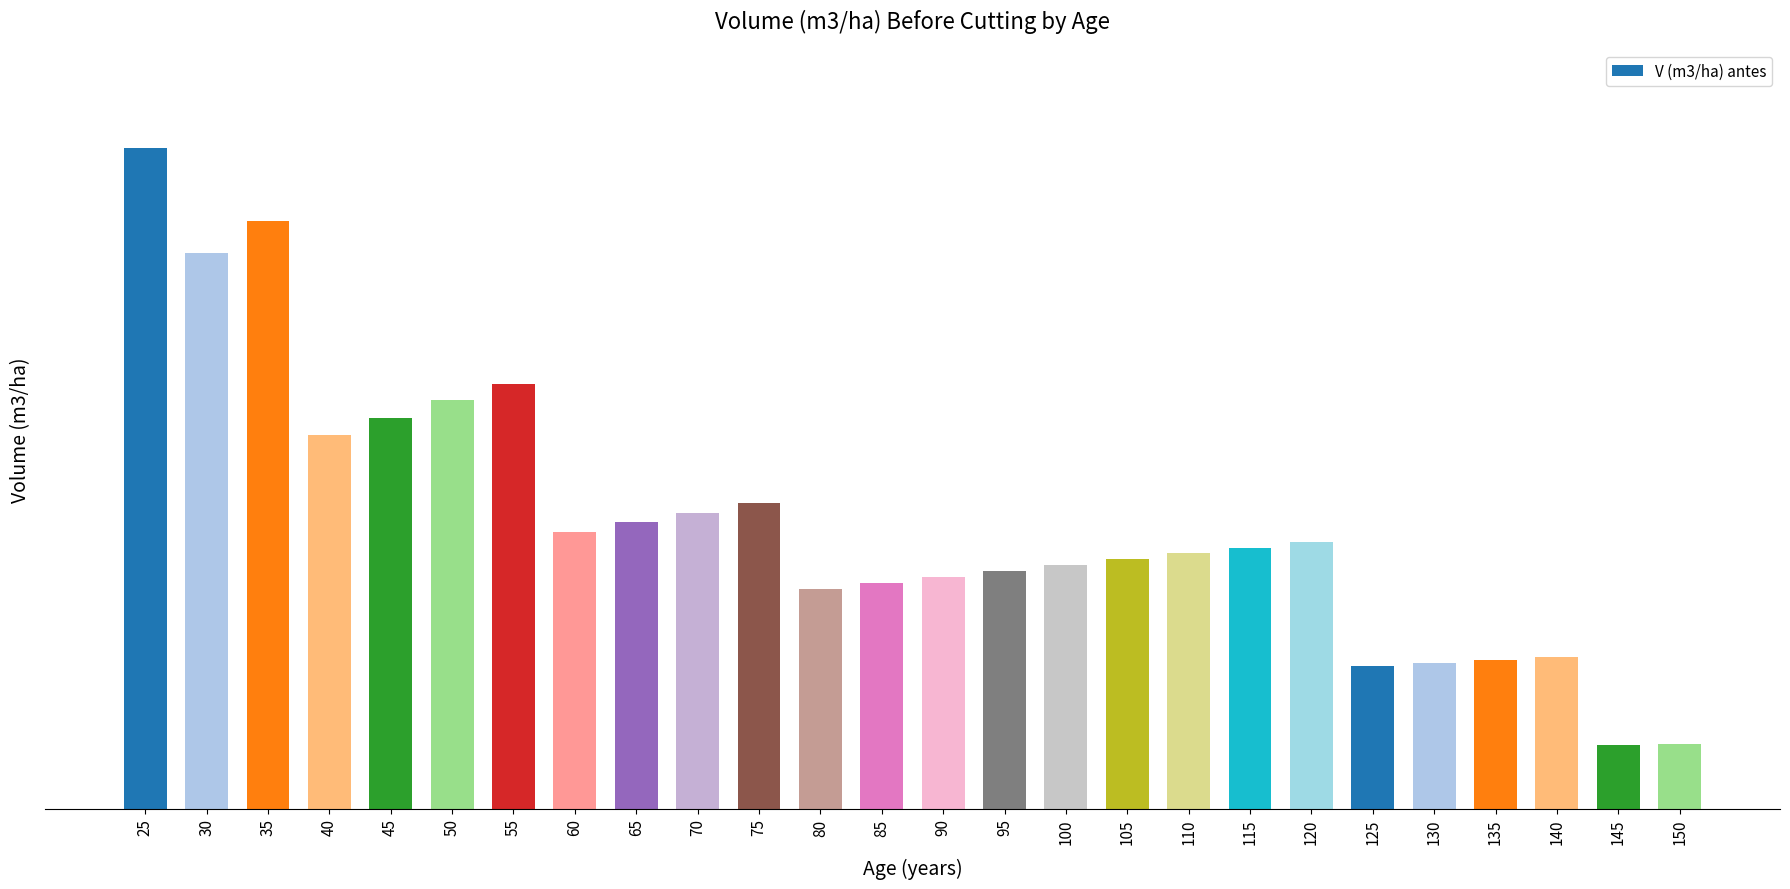

Which category has the highest value across all series?

25